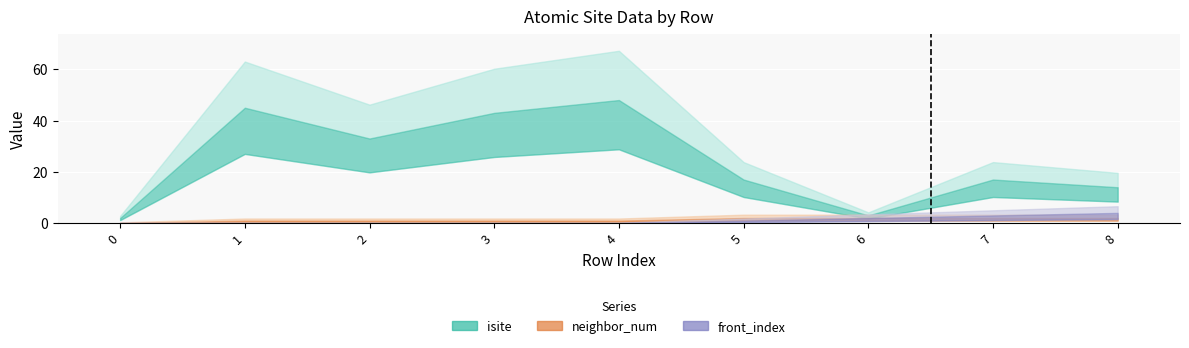

What is the maximum value shown in the chart?

48